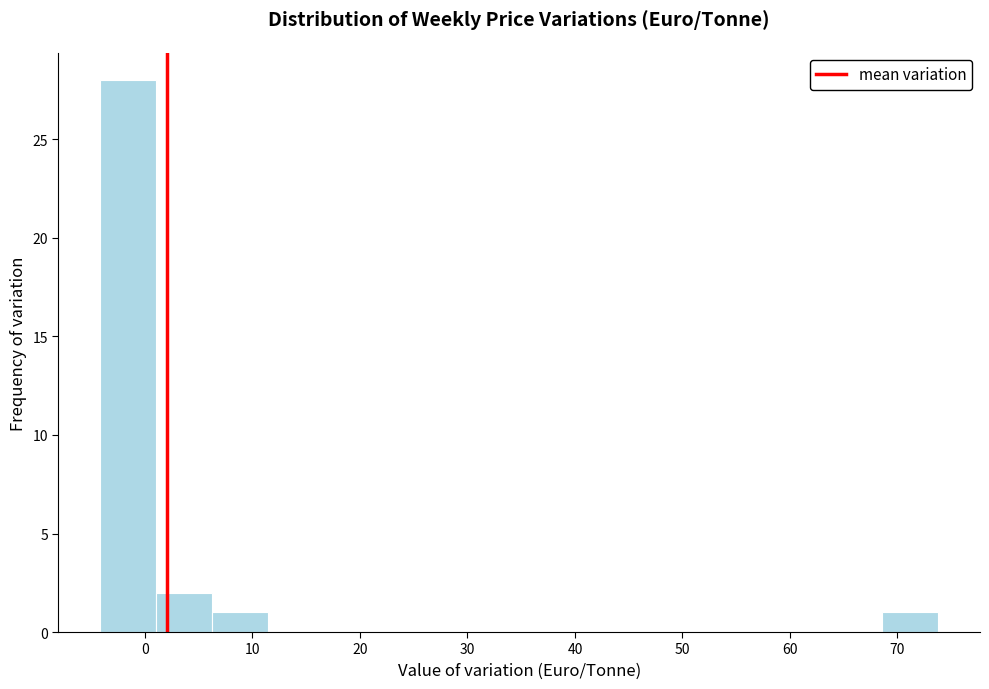

What is the height of the bar covering -4 to 1 on the x-axis? Neither the bar edges nor the heights are printed on the chart, so give them approximately, as read against the axes.

28